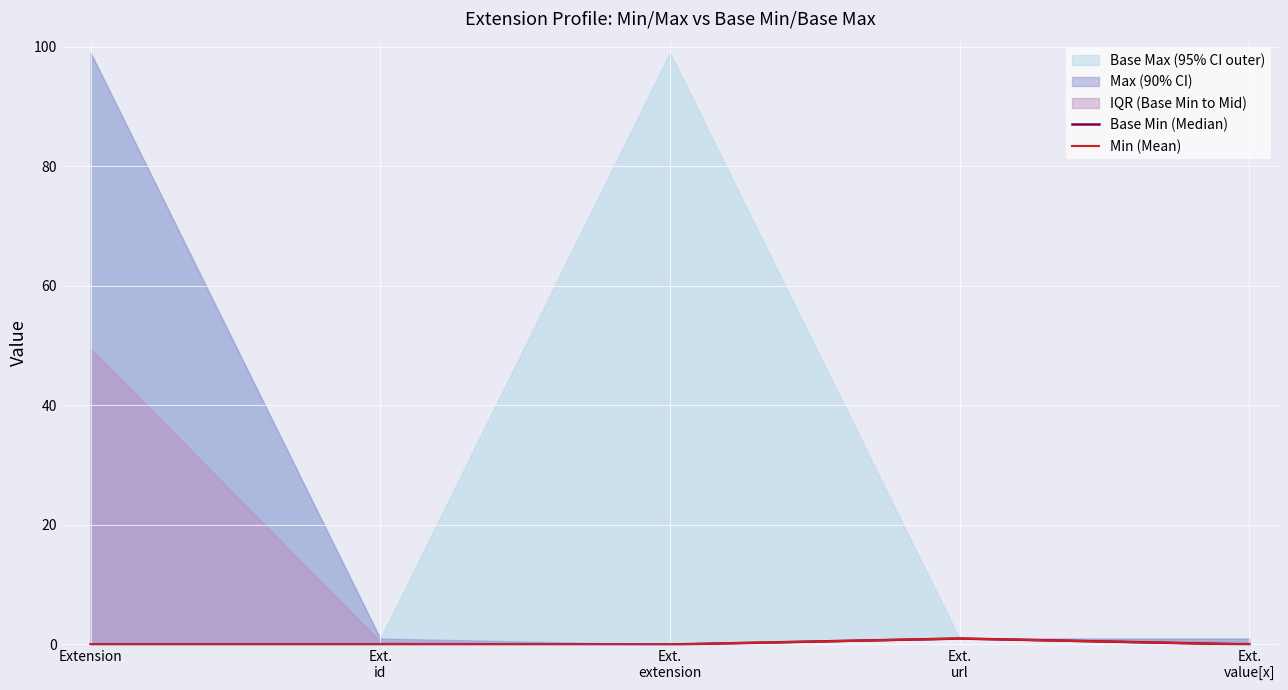

How many lines are shown in the chart?

2